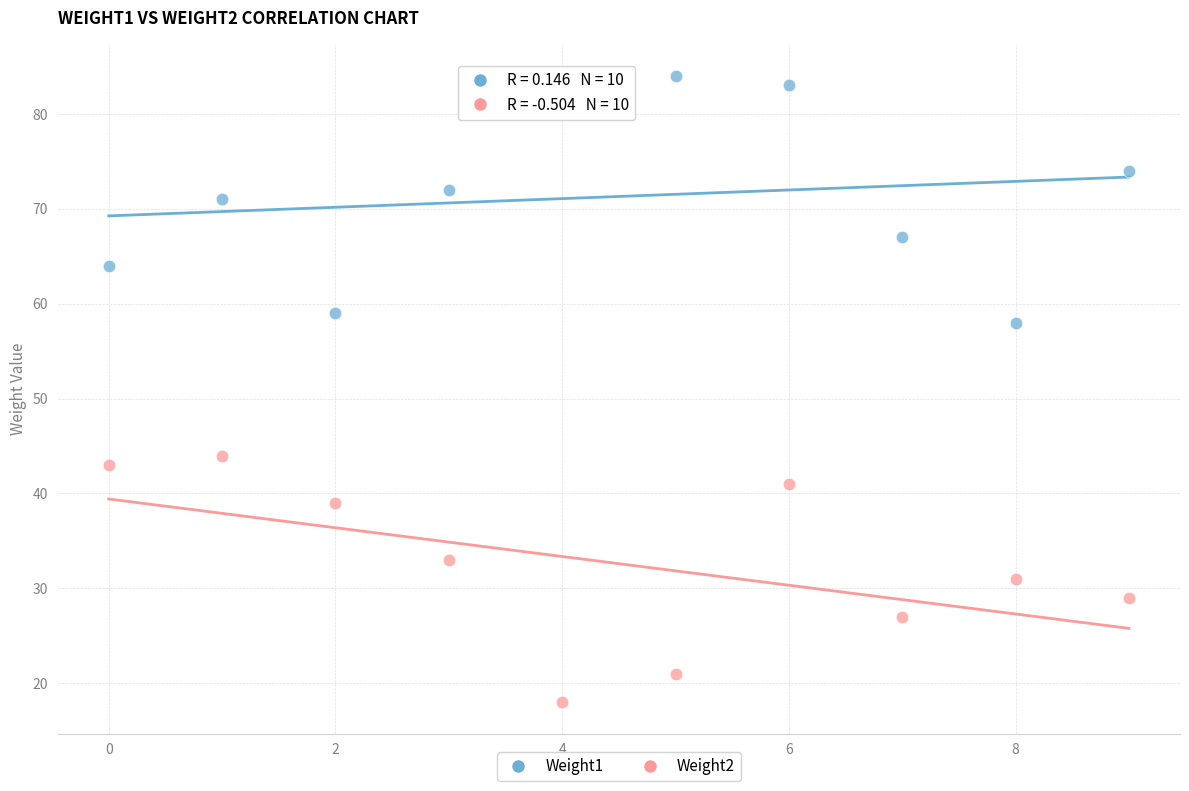

Which series reaches the minimum Y coordinate?

Weight2